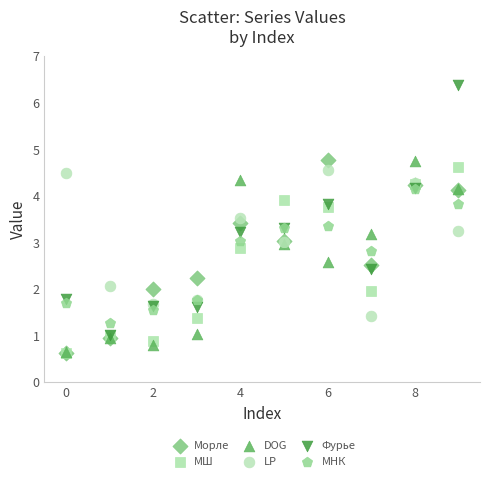

What are all the series names shown in the legend?

Морле, МШ, DOG, LP, Фурье, МНК